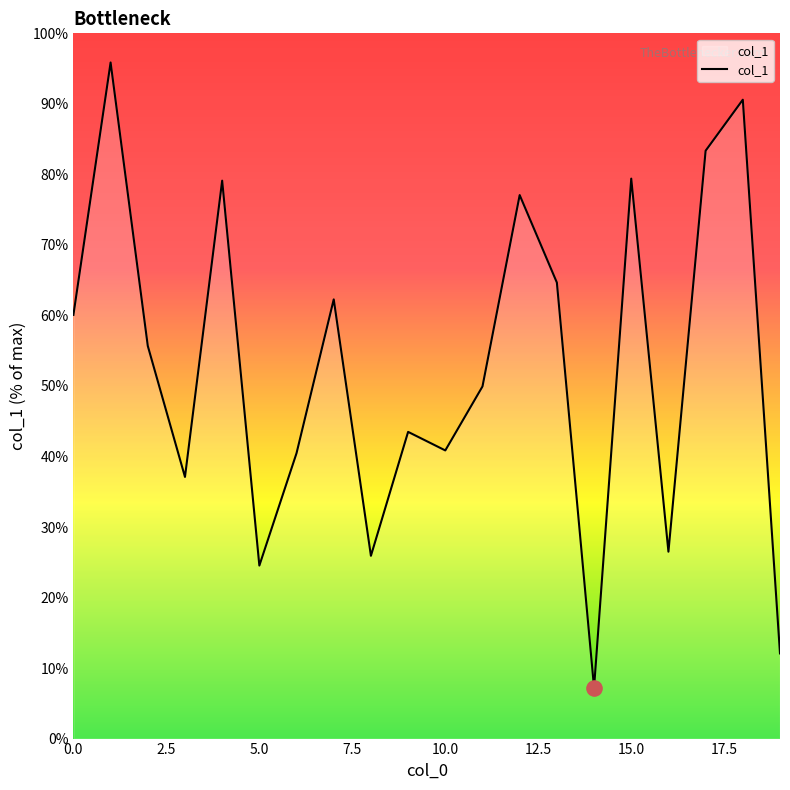

What is the minimum value shown in the chart?

7.2